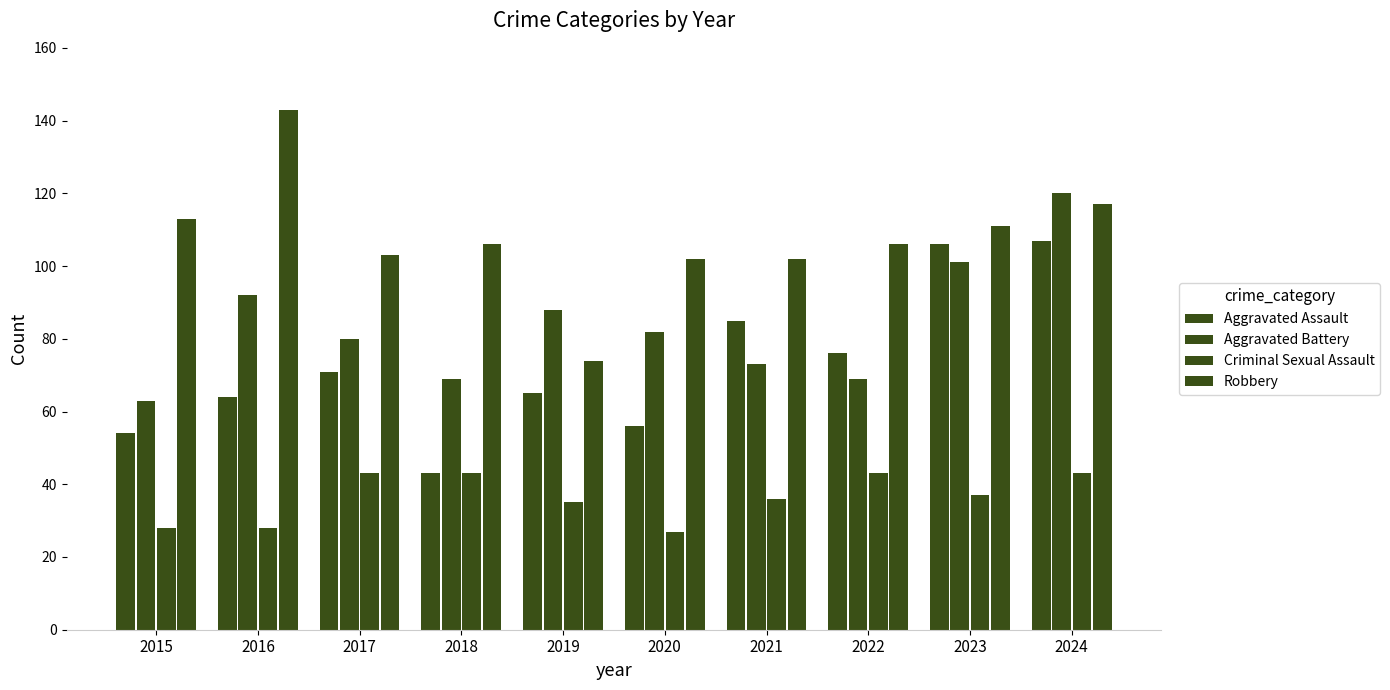

Which label corresponds to the largest value in the chart?

2016